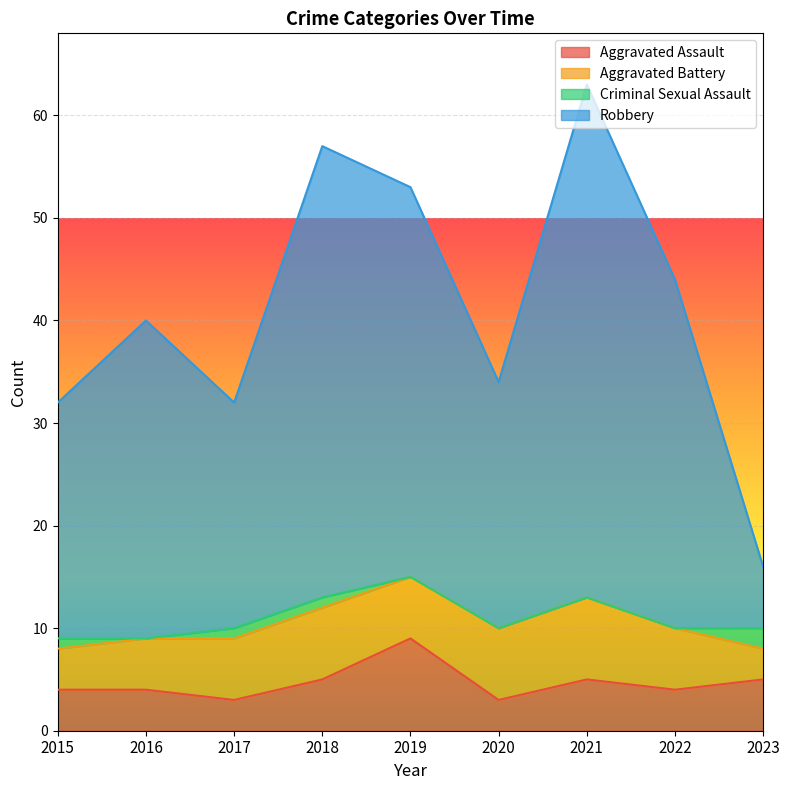

What is the difference between the maximum and second lowest values in the Robbery series?

31